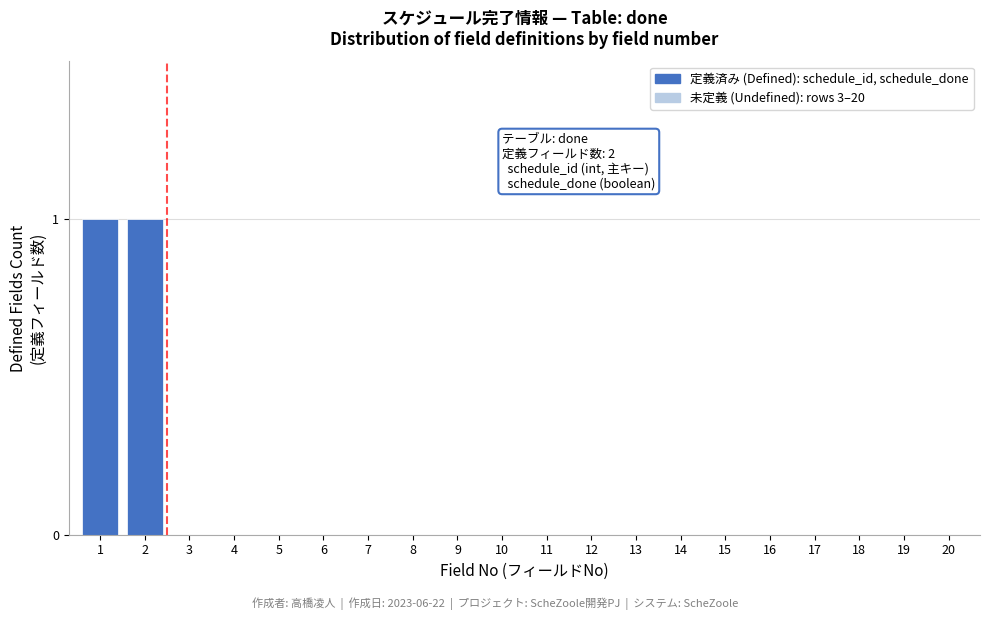

Reading left to right, extract all data points from this chart.

1=1	2=1	3=0	4=0	5=0	6=0	7=0	8=0	9=0	10=0	11=0	12=0	13=0	14=0	15=0	16=0	17=0	18=0	19=0	20=0